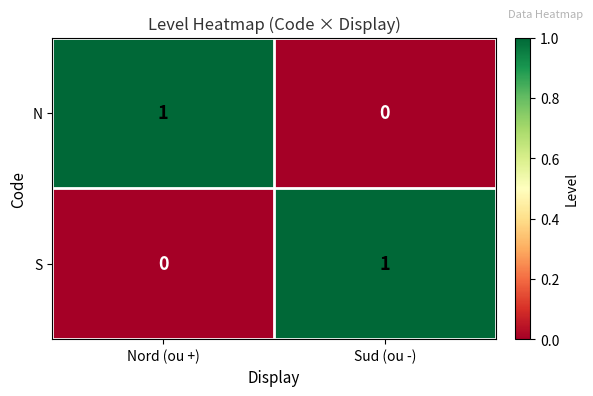

What is the spread (max minus min) of values at Sud (ou -)?

1